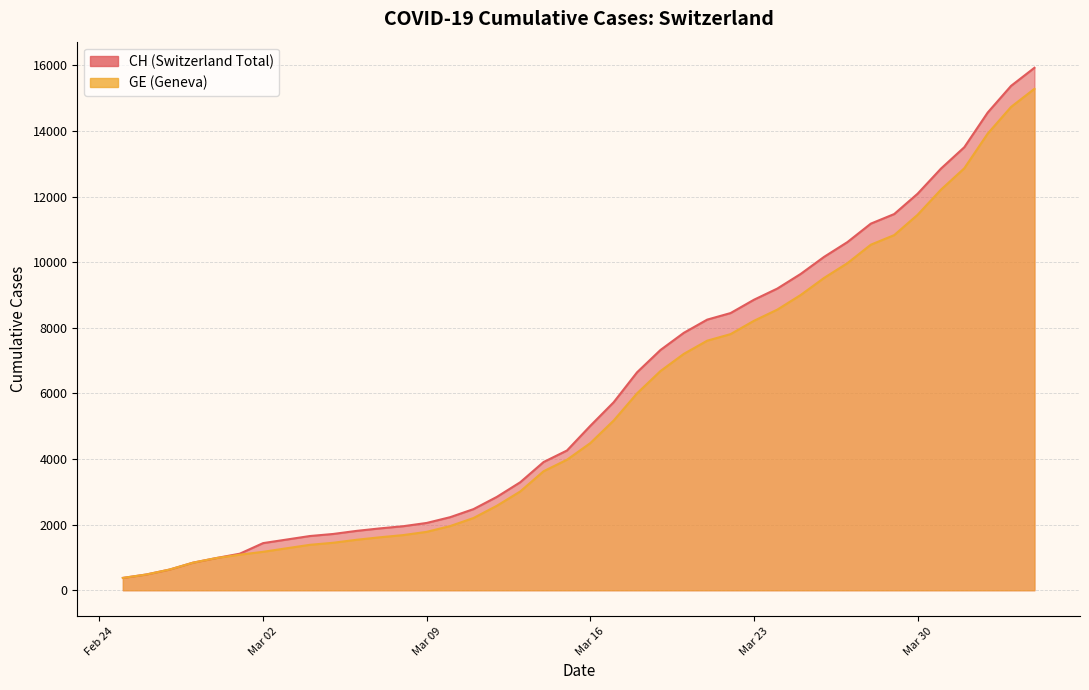

What is the smallest value displayed?

375